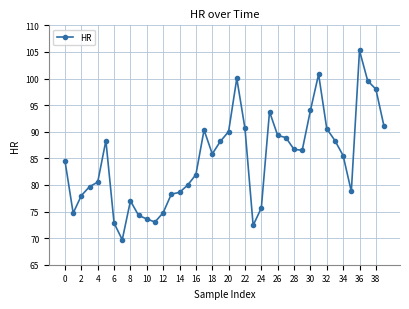

What is the smallest value displayed?

69.7